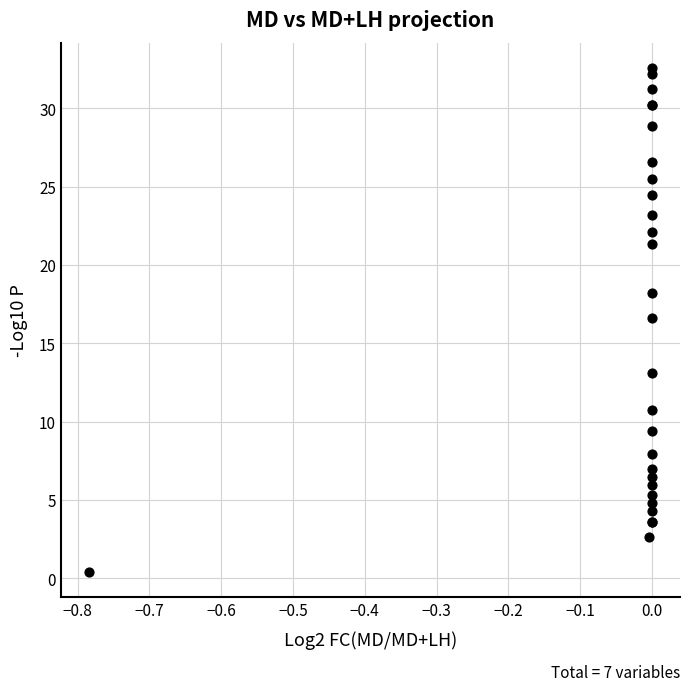

What Y value in the scatter plot is closest to 16?

16.6